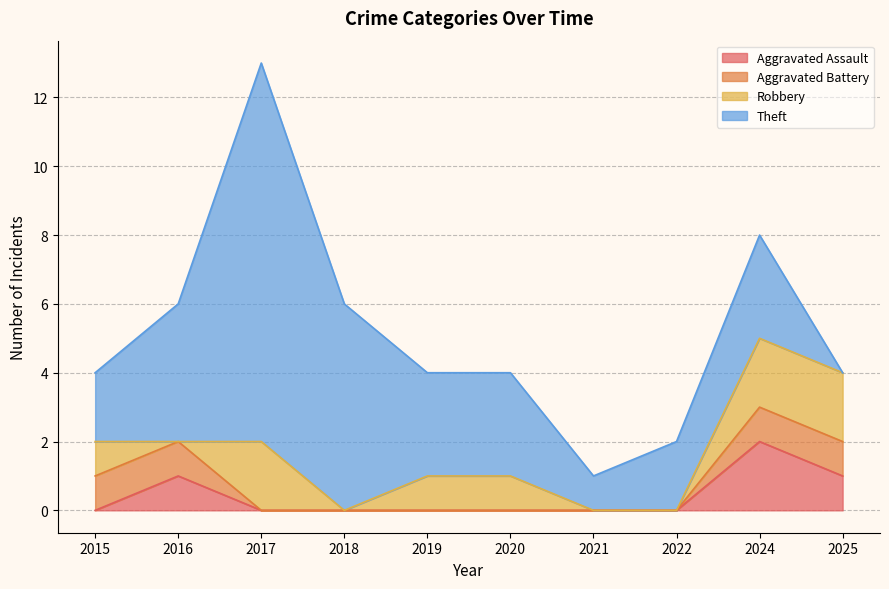

At which category is the sum across all series the highest?

2017